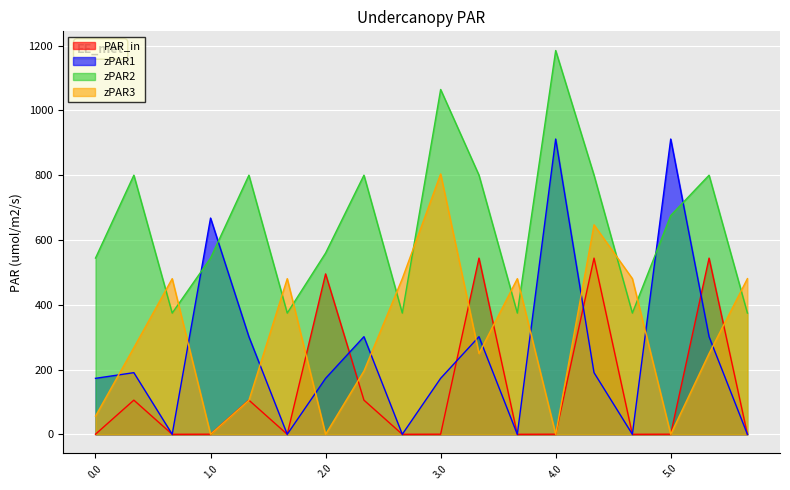

How many times do zPAR2 and zPAR1 cross each other?

4